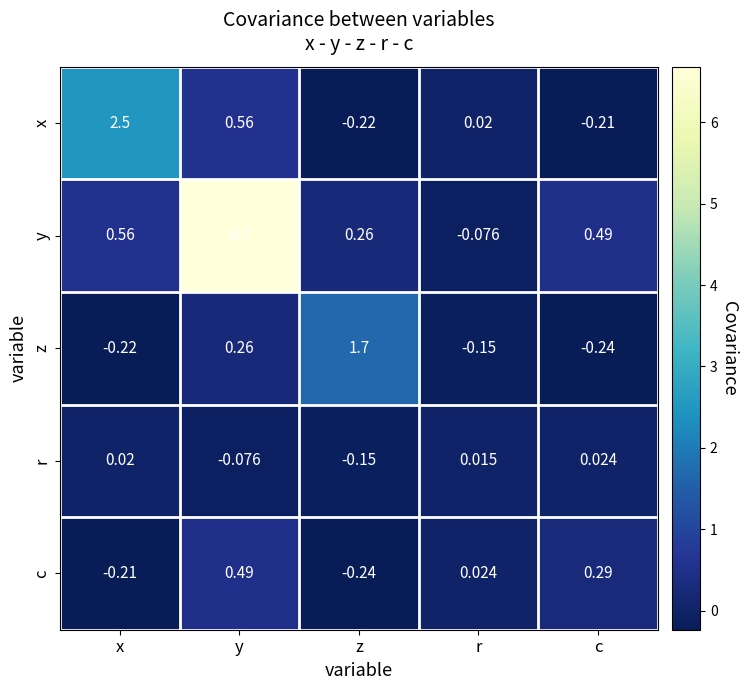

At how many categories does at least one series exceed 2?

2